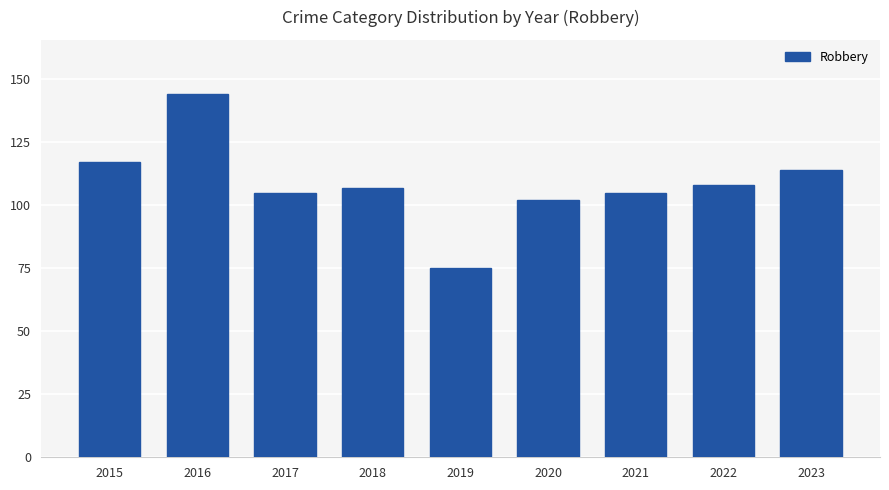

What is the ratio of the value at 2017 to the value at 2022?

1.0